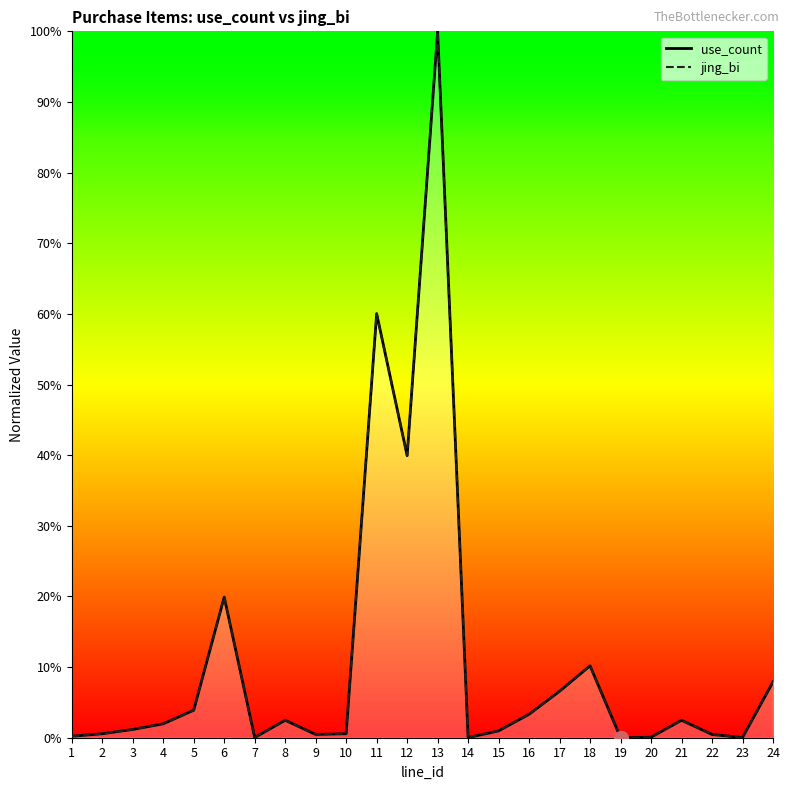

What is the maximum value for use_count?

100.0